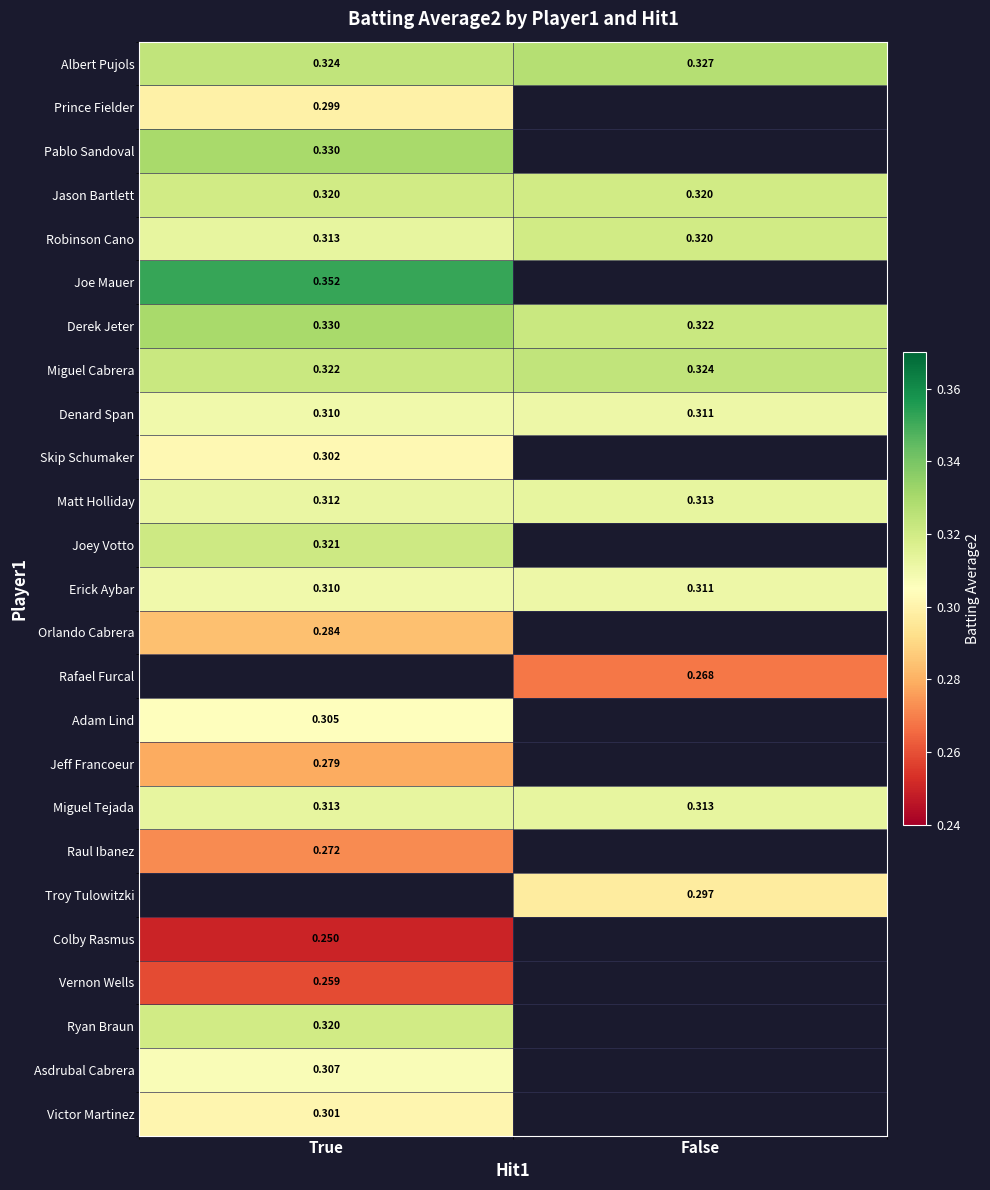

Count the number of categories in the chart.

2